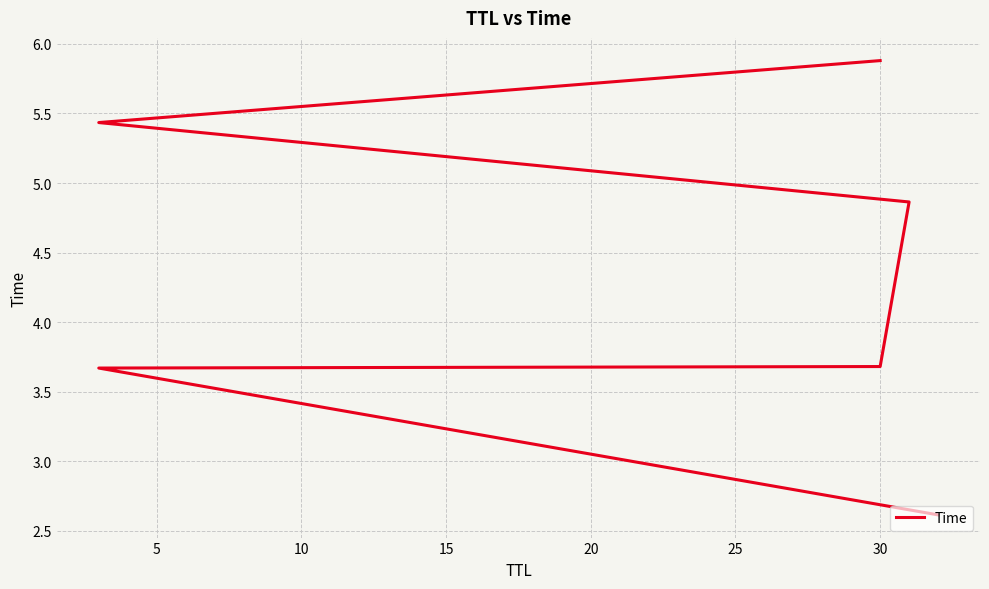

Is this an area chart (filled region under the line)?

No